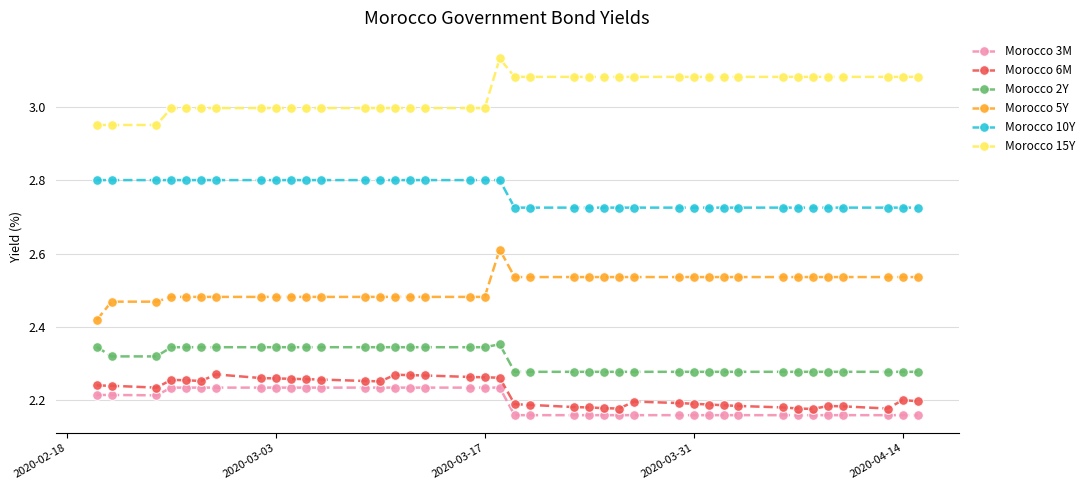

True or false: Morocco 6M and Morocco 15Y intersect in this chart.

False